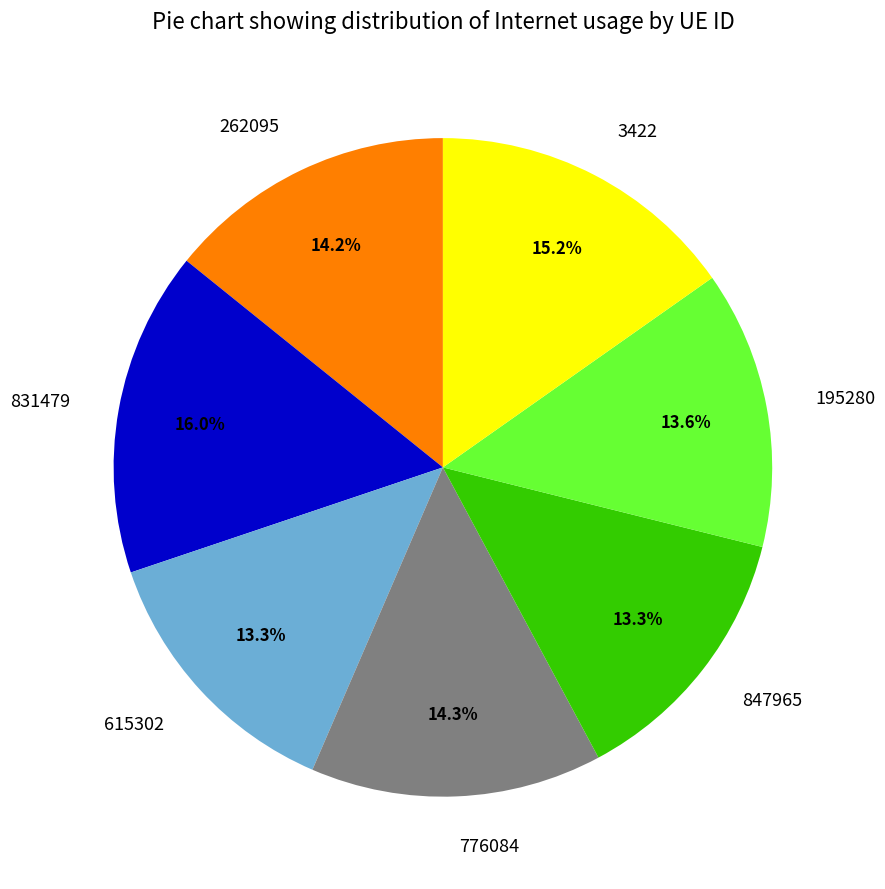

Between 262095 and 847965, which is larger?

262095